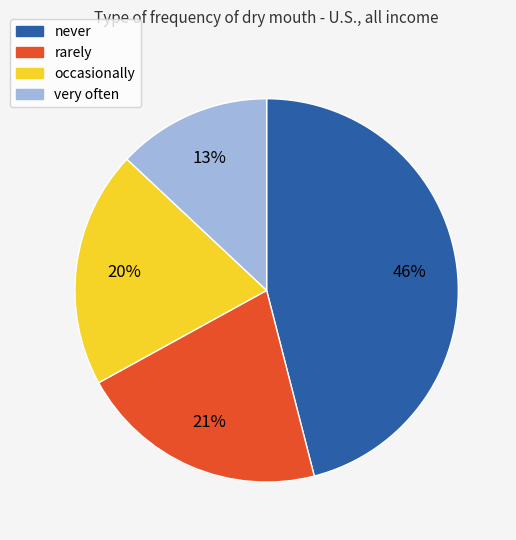

Is it true that occasionally is 35% of the pie?

False